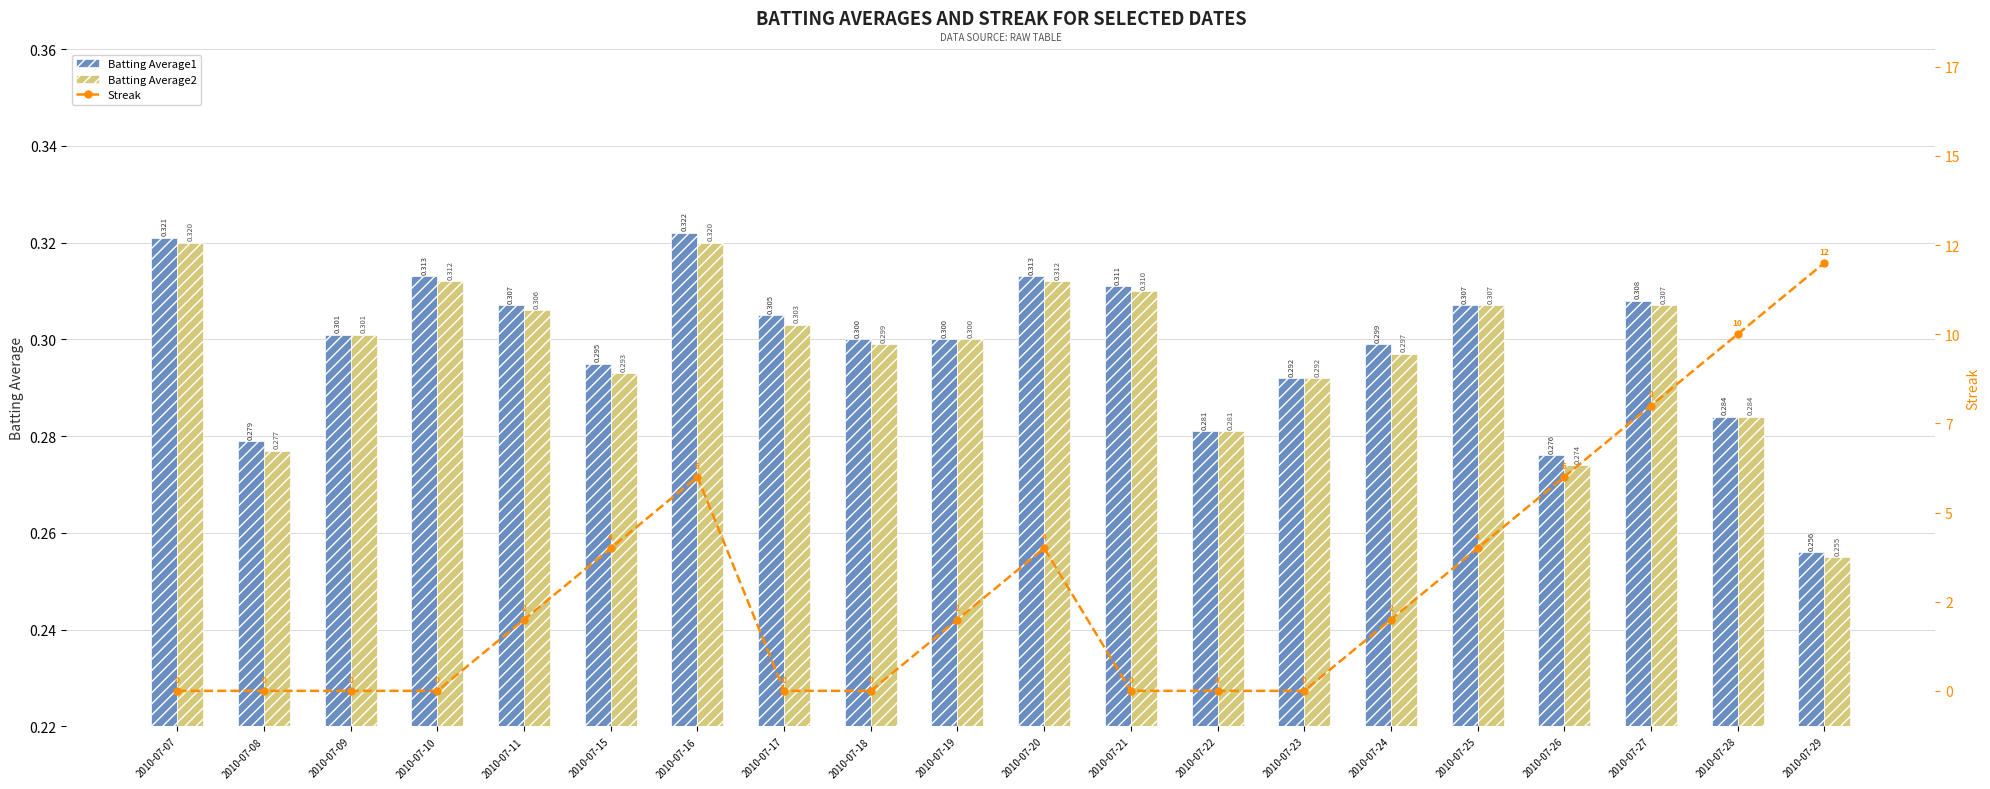

Reading right to left, what are all the values shown in this chart?

Batting Average1: 2010-07-29=0.3	2010-07-28=0.3	2010-07-27=0.3	2010-07-26=0.3	2010-07-25=0.3	2010-07-24=0.3	2010-07-23=0.3	2010-07-22=0.3	2010-07-21=0.3	2010-07-20=0.3	2010-07-19=0.3	2010-07-18=0.3	2010-07-17=0.3	2010-07-16=0.3	2010-07-15=0.3	2010-07-11=0.3	2010-07-10=0.3	2010-07-09=0.3	2010-07-08=0.3	2010-07-07=0.3
Batting Average2: 2010-07-29=0.3	2010-07-28=0.3	2010-07-27=0.3	2010-07-26=0.3	2010-07-25=0.3	2010-07-24=0.3	2010-07-23=0.3	2010-07-22=0.3	2010-07-21=0.3	2010-07-20=0.3	2010-07-19=0.3	2010-07-18=0.3	2010-07-17=0.3	2010-07-16=0.3	2010-07-15=0.3	2010-07-11=0.3	2010-07-10=0.3	2010-07-09=0.3	2010-07-08=0.3	2010-07-07=0.3
Streak: 2010-07-29=12.0	2010-07-28=10.0	2010-07-27=8.0	2010-07-26=6.0	2010-07-25=4.0	2010-07-24=2.0	2010-07-23=0.0	2010-07-22=0.0	2010-07-21=0.0	2010-07-20=4.0	2010-07-19=2.0	2010-07-18=0.0	2010-07-17=0.0	2010-07-16=6.0	2010-07-15=4.0	2010-07-11=2.0	2010-07-10=0.0	2010-07-09=0.0	2010-07-08=0.0	2010-07-07=0.0